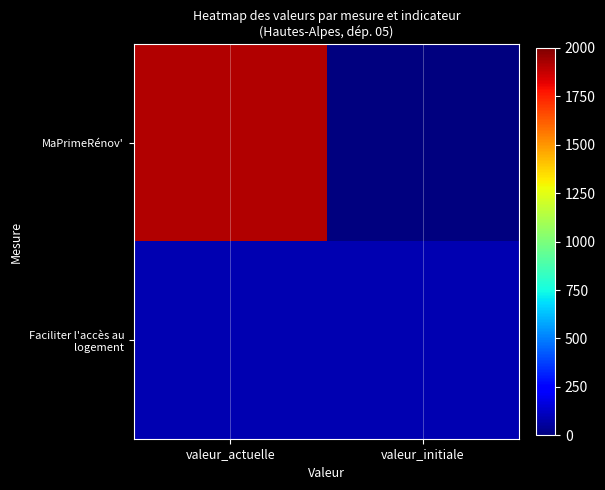

At how many categories does at least one series exceed 116?

1